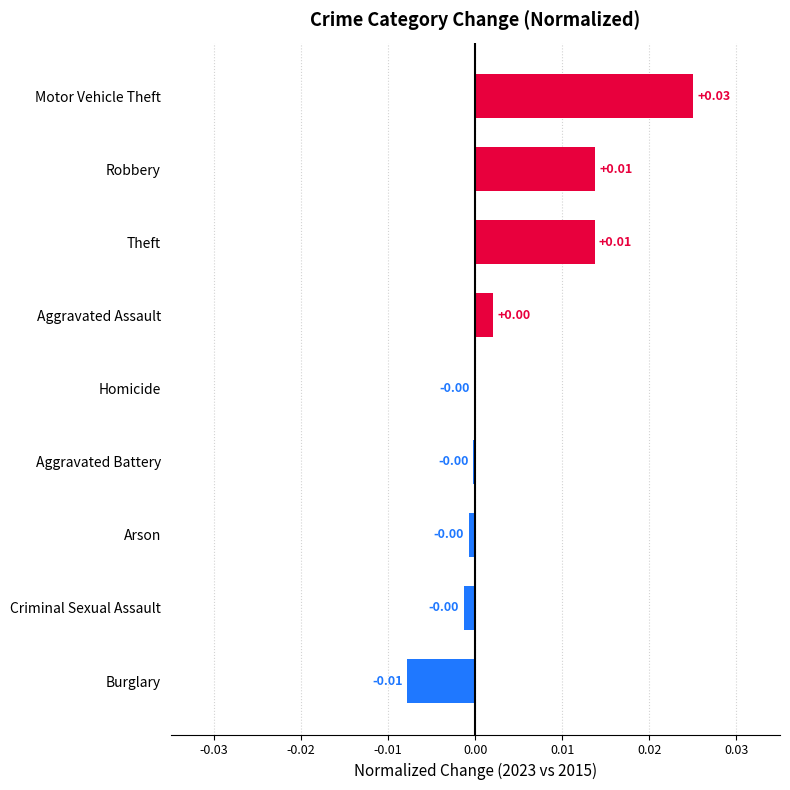

Between Motor Vehicle Theft and Homicide, which is larger?

Motor Vehicle Theft